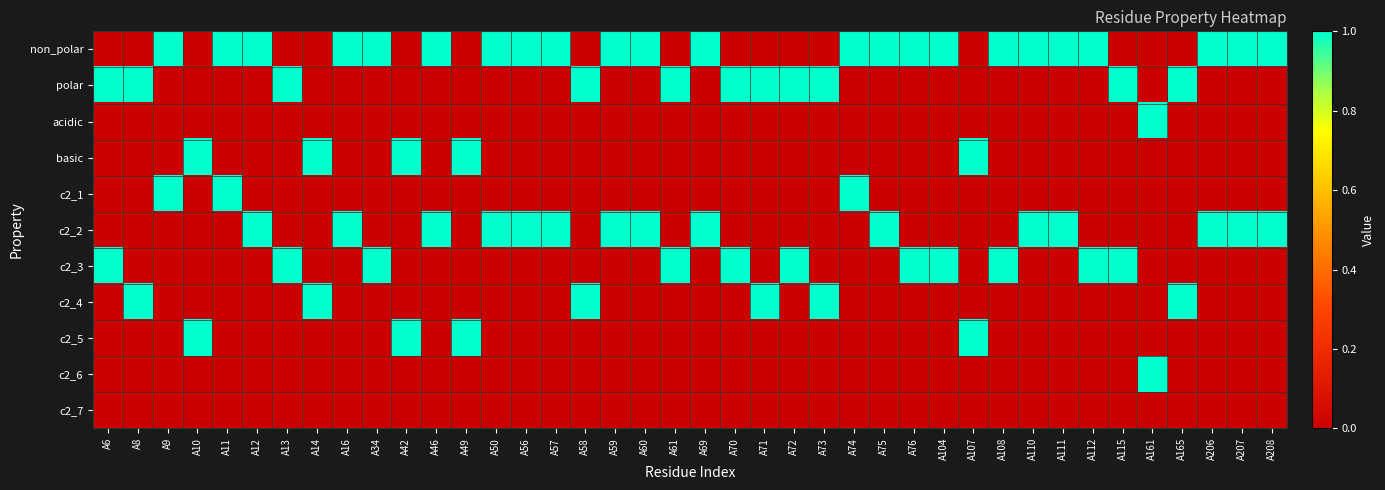

At which category is the sum across all series the highest?

A6